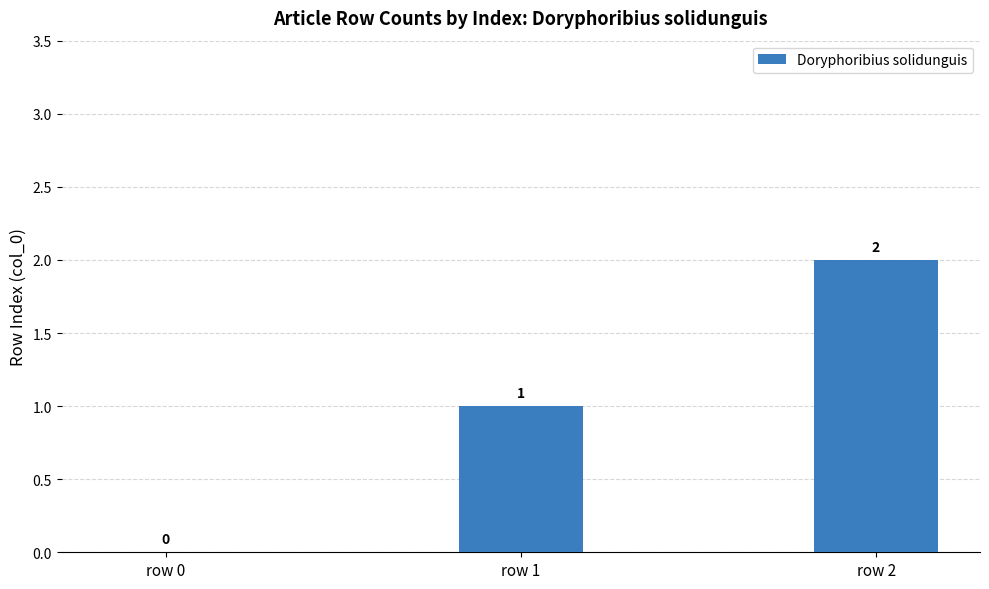

What is the change in value from row 1 to row 2?

+1